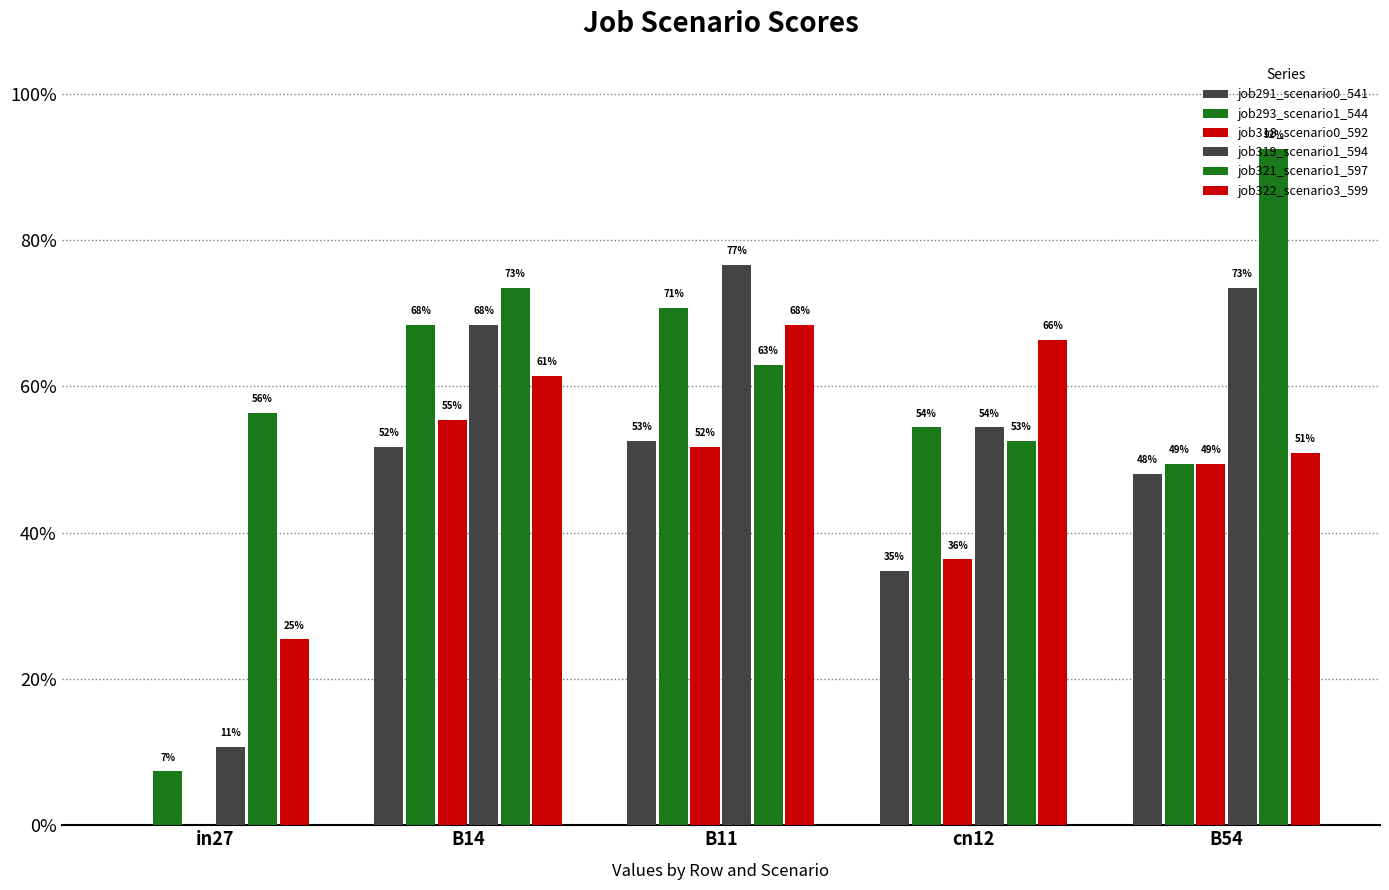

The value of job293_scenario1_544 at cn12 is 0.9. True or false?

False